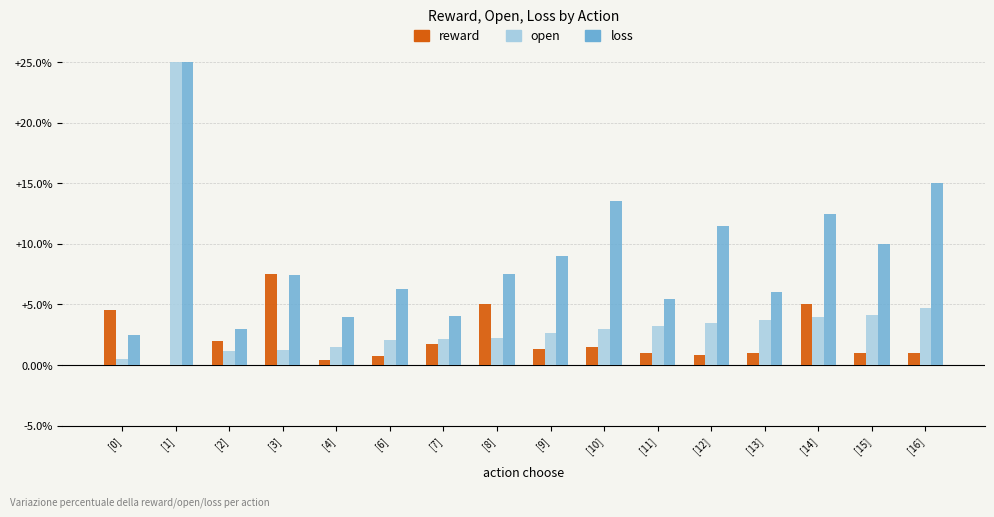

What is the total value across all series at [9]?

12.9